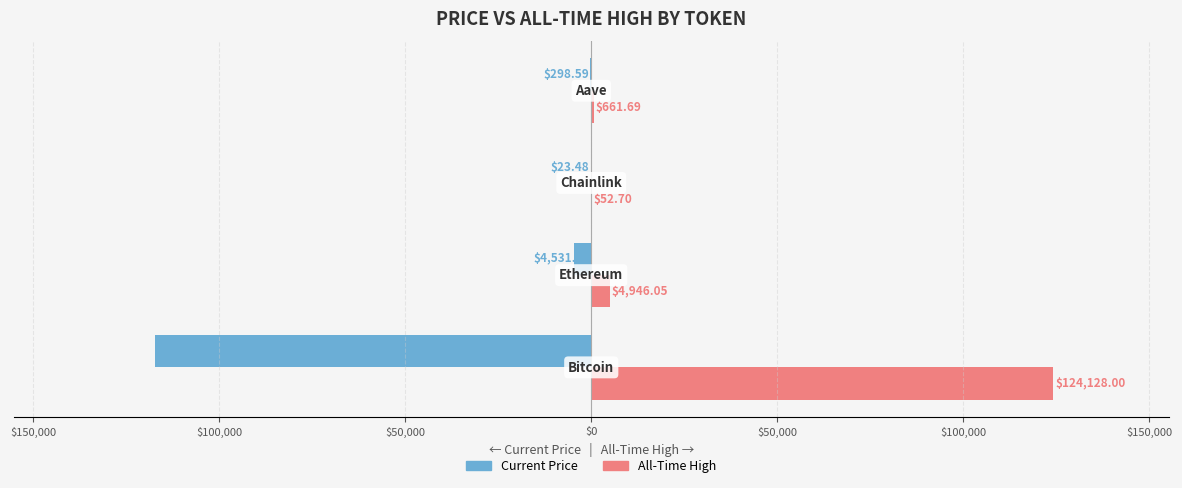

What are all the series names shown in the legend?

Current Price, All-Time High